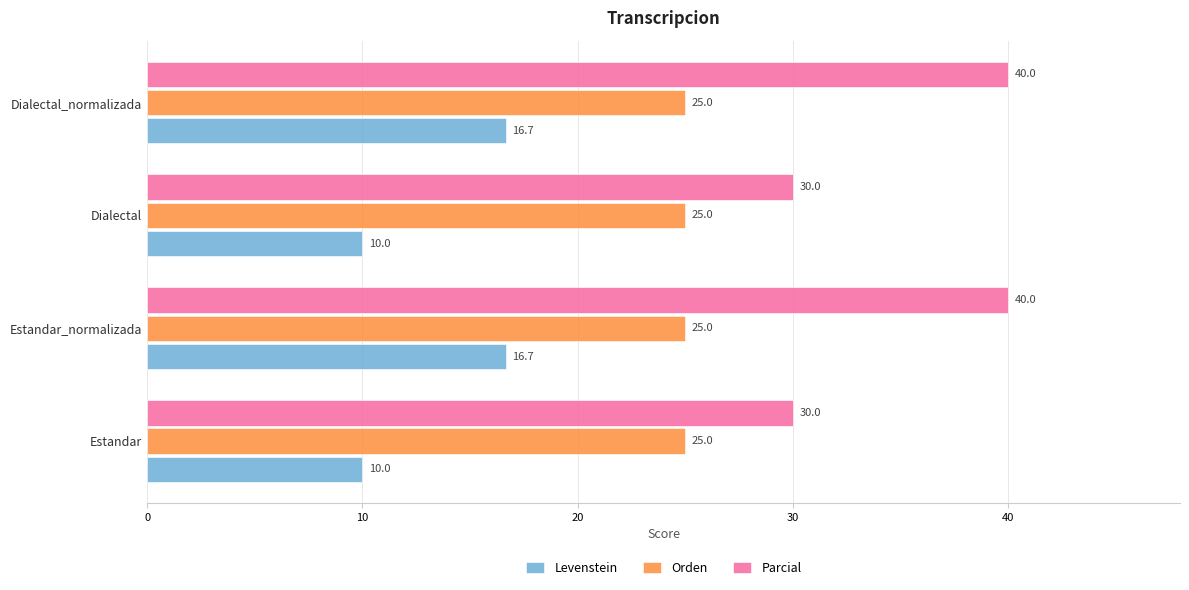

What is the average value of the Parcial series?

35.0